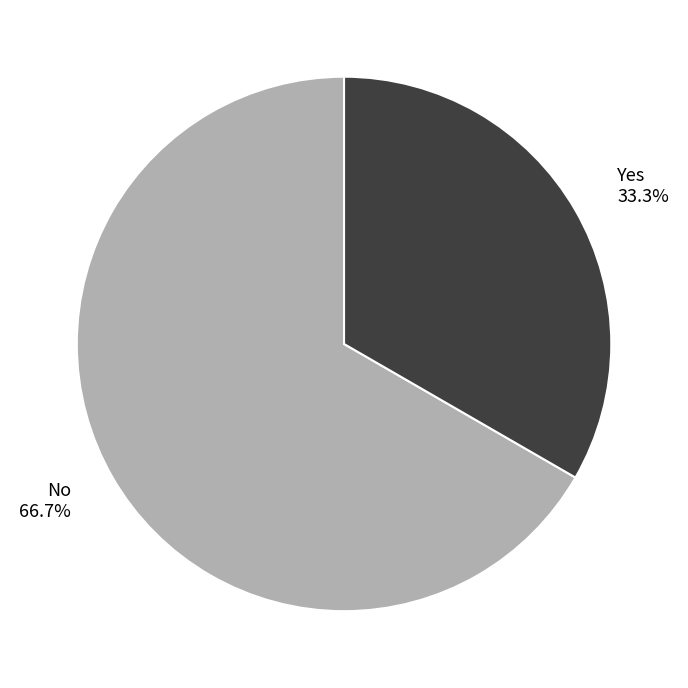

Approximately how many times larger is the value at Yes compared to No?

0.5